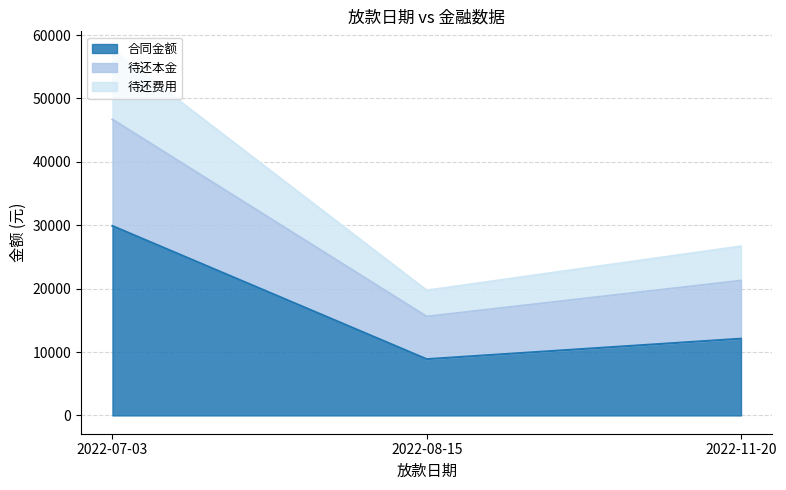

How many 合同金额 values are between 8879 and 29887?

3